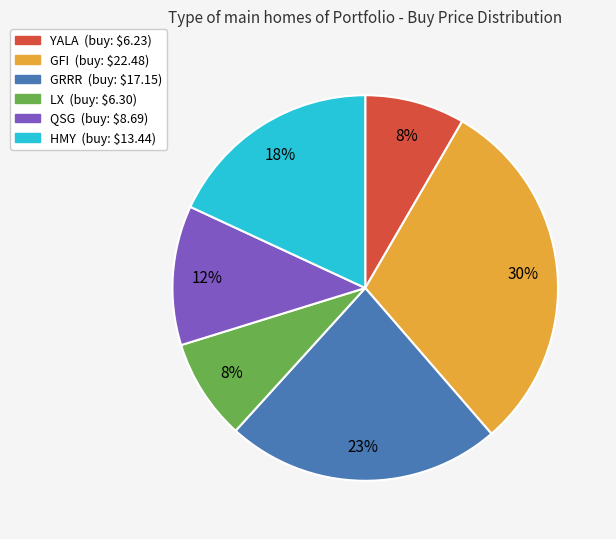

How many segments does this pie chart have?

6